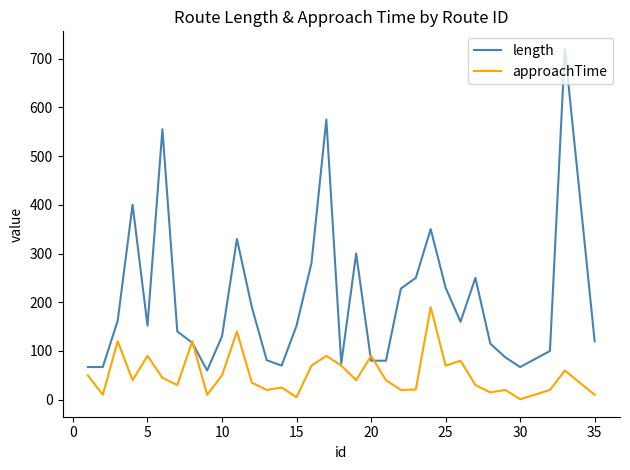

List the series in order of their overall mean, lowest first.

approachTime, length